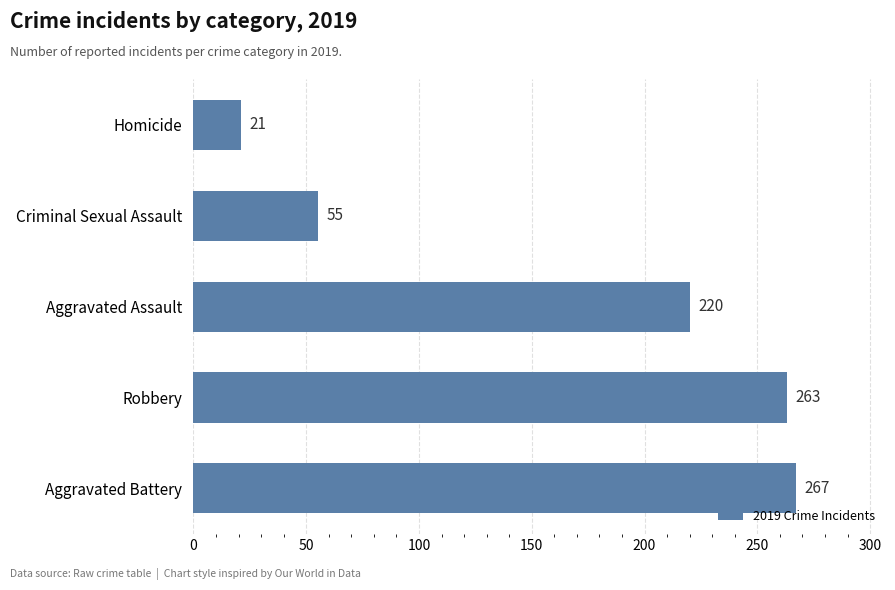

List the labels in order of value, largest first.

Aggravated Battery, Robbery, Aggravated Assault, Criminal Sexual Assault, Homicide